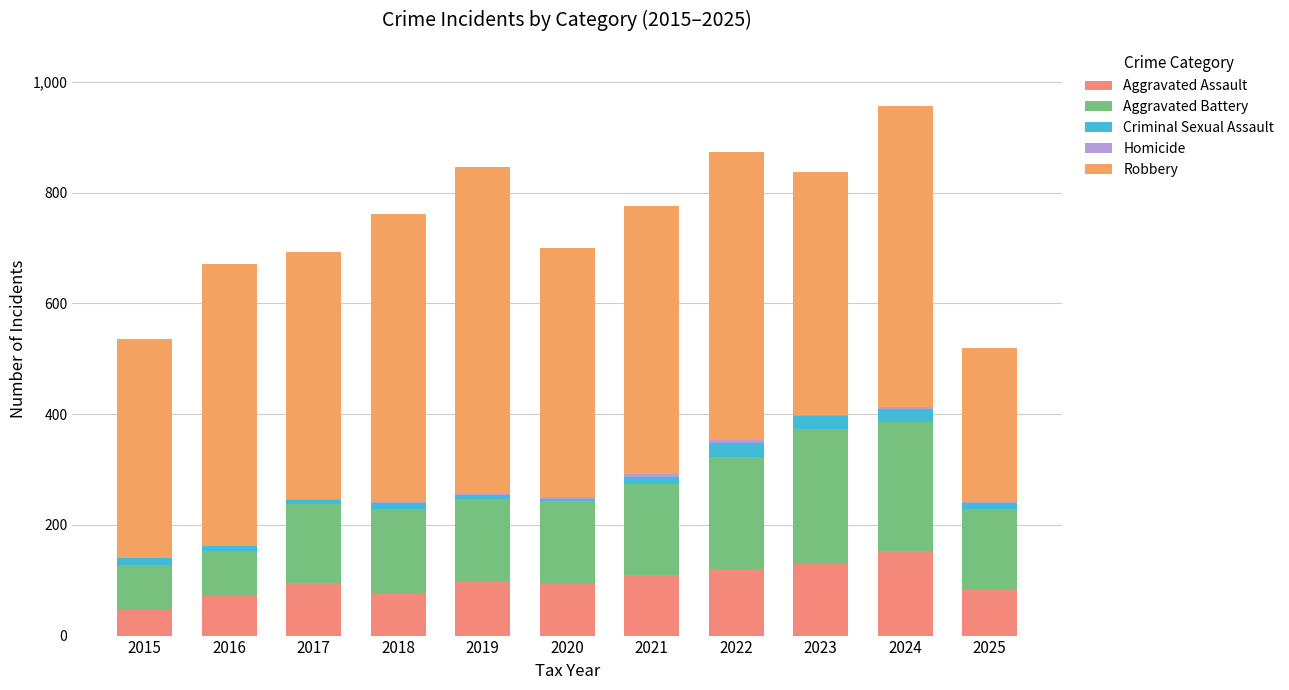

How many distinct data groups are displayed?

5